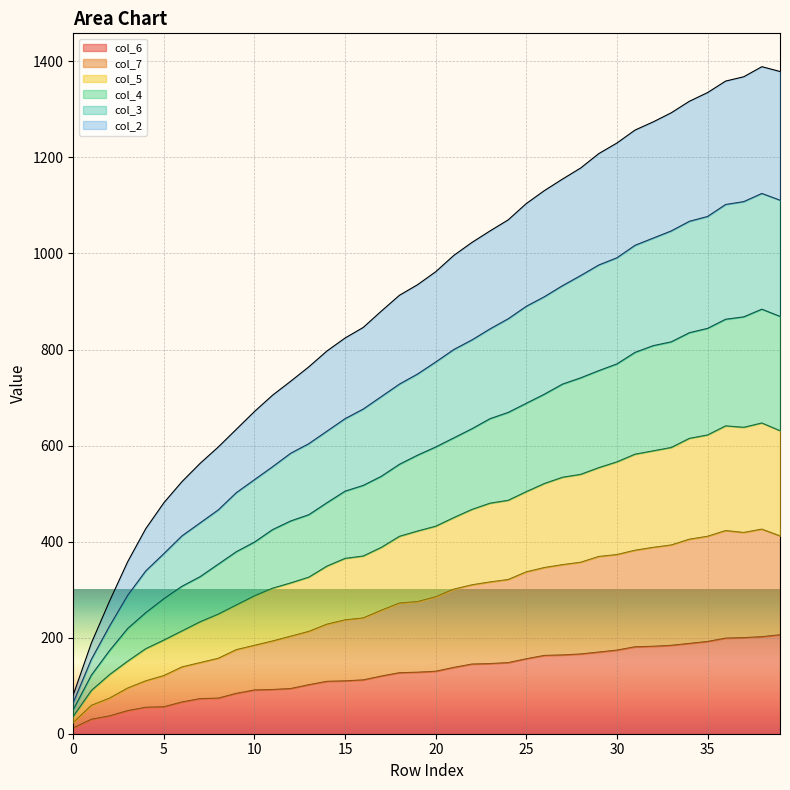

What are all the series names shown in the legend?

col_6, col_7, col_5, col_4, col_3, col_2